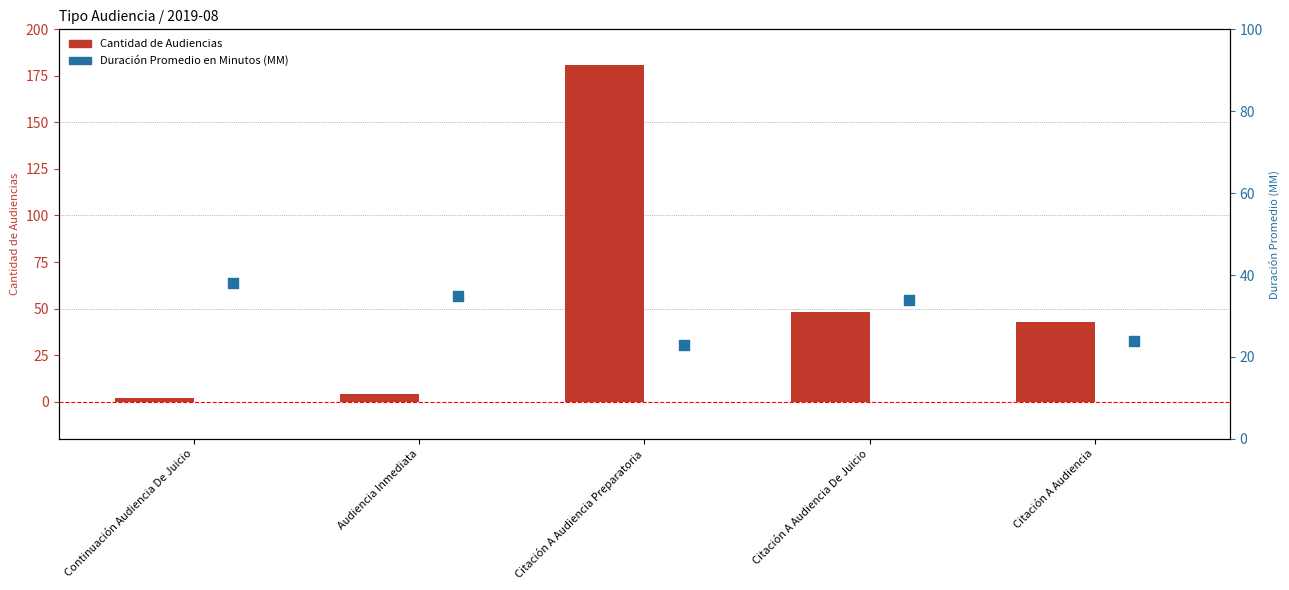

Which series contains the lowest Y value?

Cantidad de Audiencias